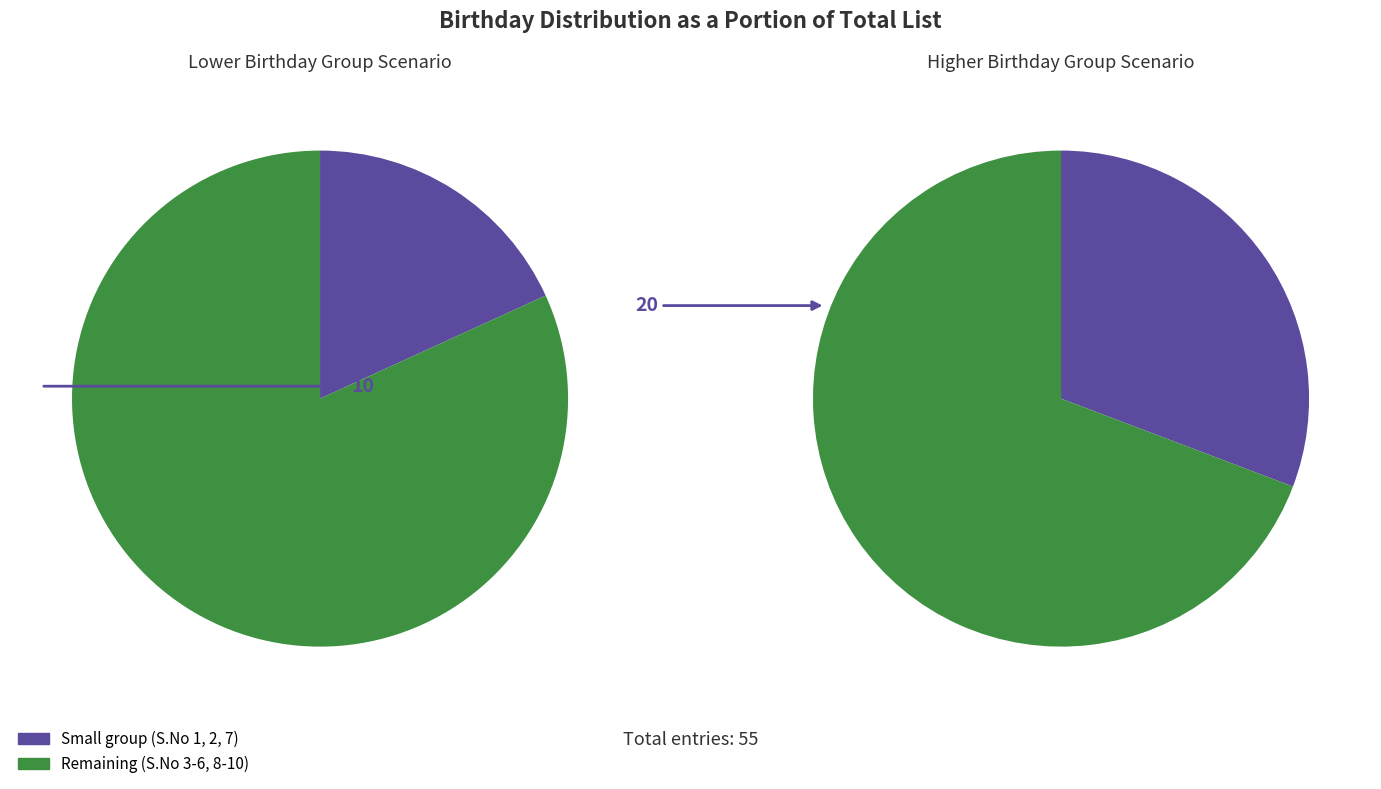

Do Rohit and Shahrukh together represent more than half of the pie?

No